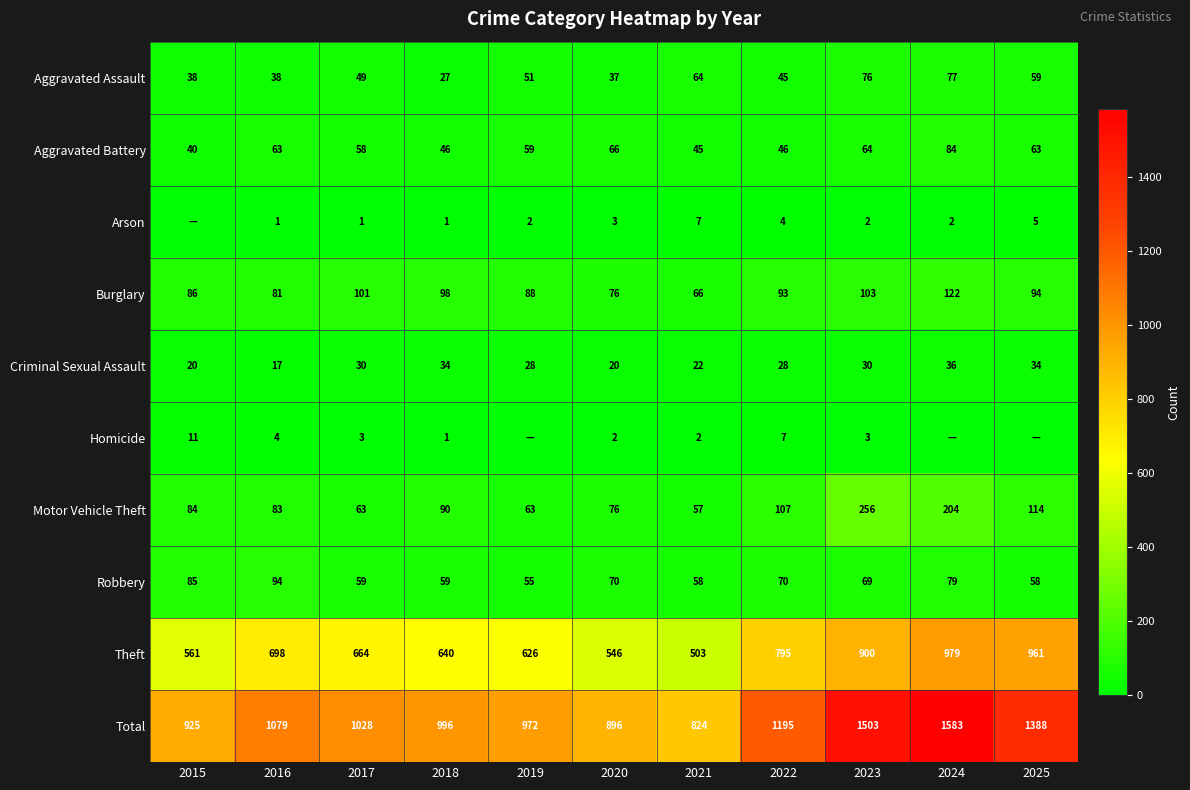

What is the sum of all Burglary values?

1008